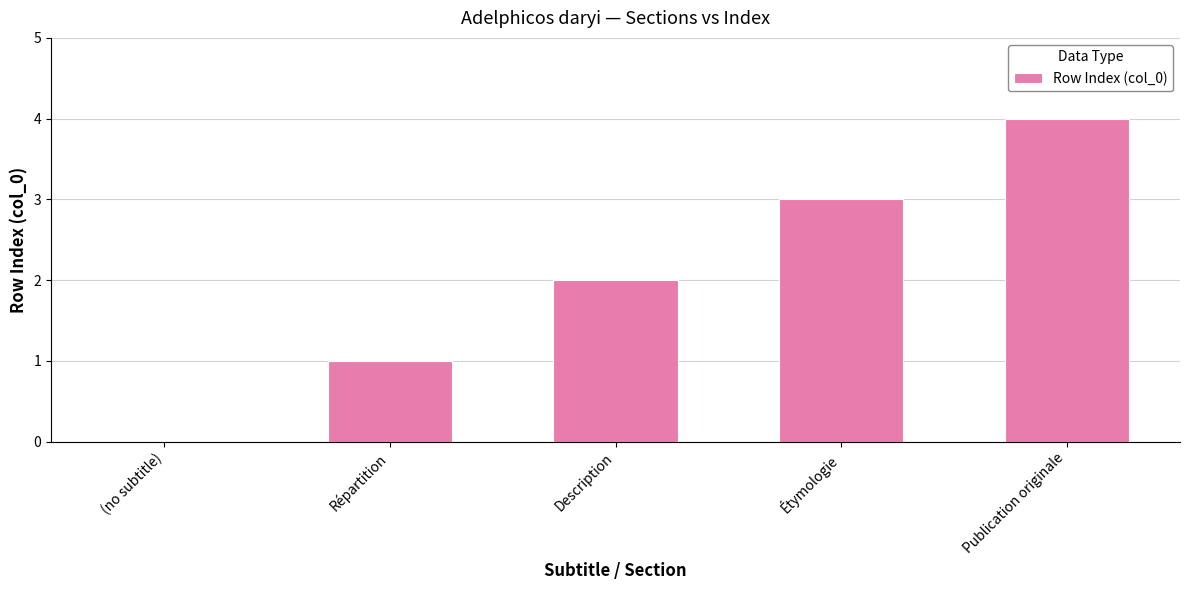

Reading left to right, transcribe all the data shown in this chart.

(no subtitle)=0	Répartition=1	Description=2	Étymologie=3	Publication originale=4